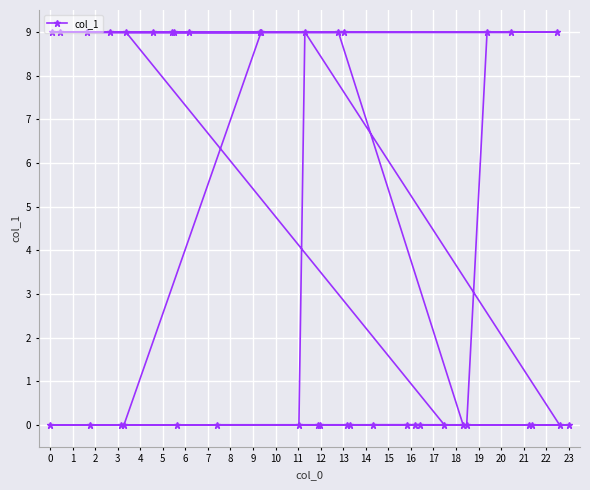

How many lines are shown in the chart?

1